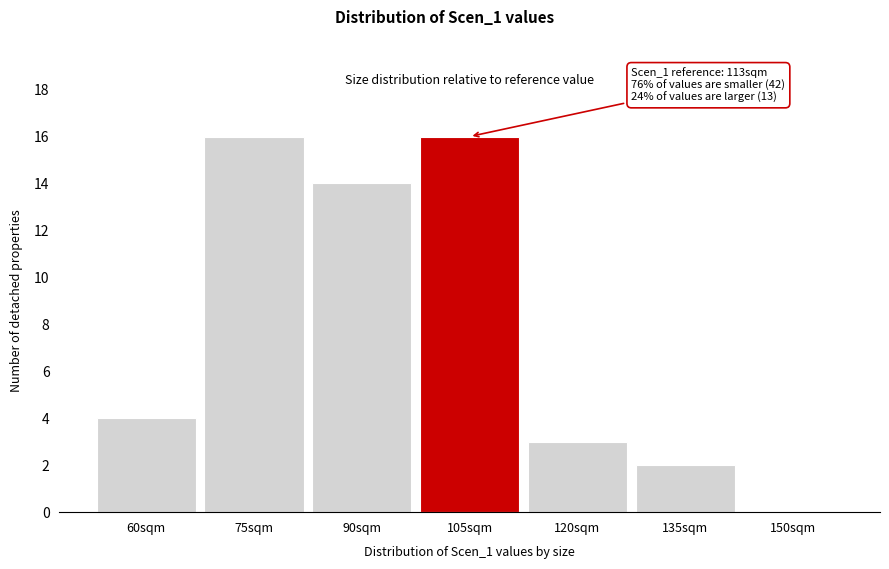

Reading right to left, list all the values displayed in this chart.

150sqm=0	135sqm=2	120sqm=3	105sqm=16	90sqm=14	75sqm=16	60sqm=4